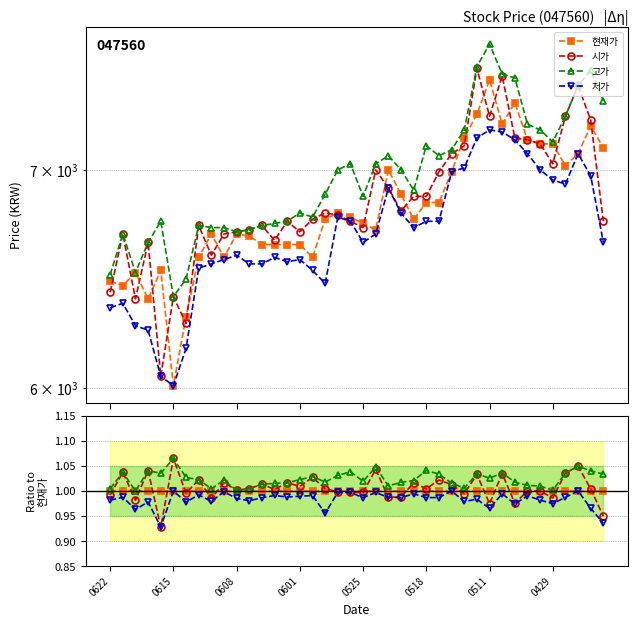

Where is 현재가 nearest to the value 1?

0622